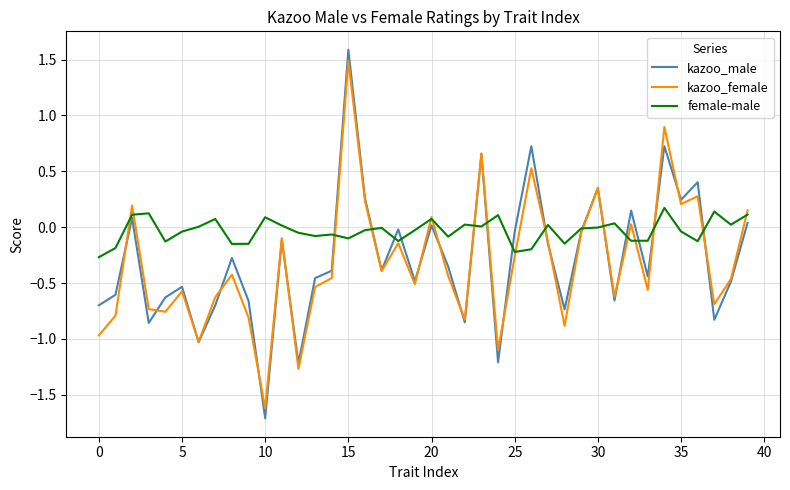

Which series has the largest total across all categories?

female-male